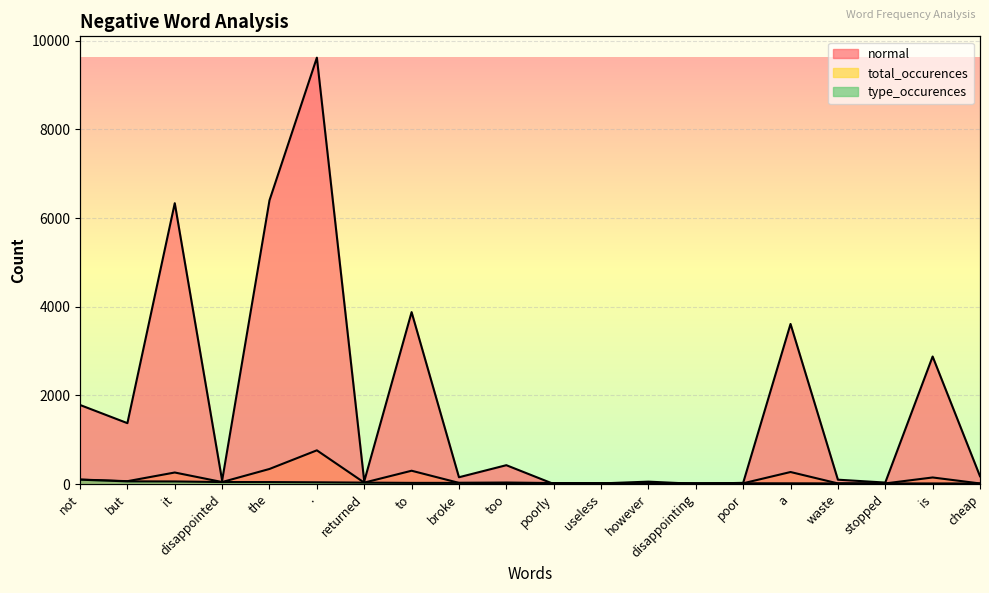

List the series in order of their peak value, highest first.

normal, total_occurences, type_occurences